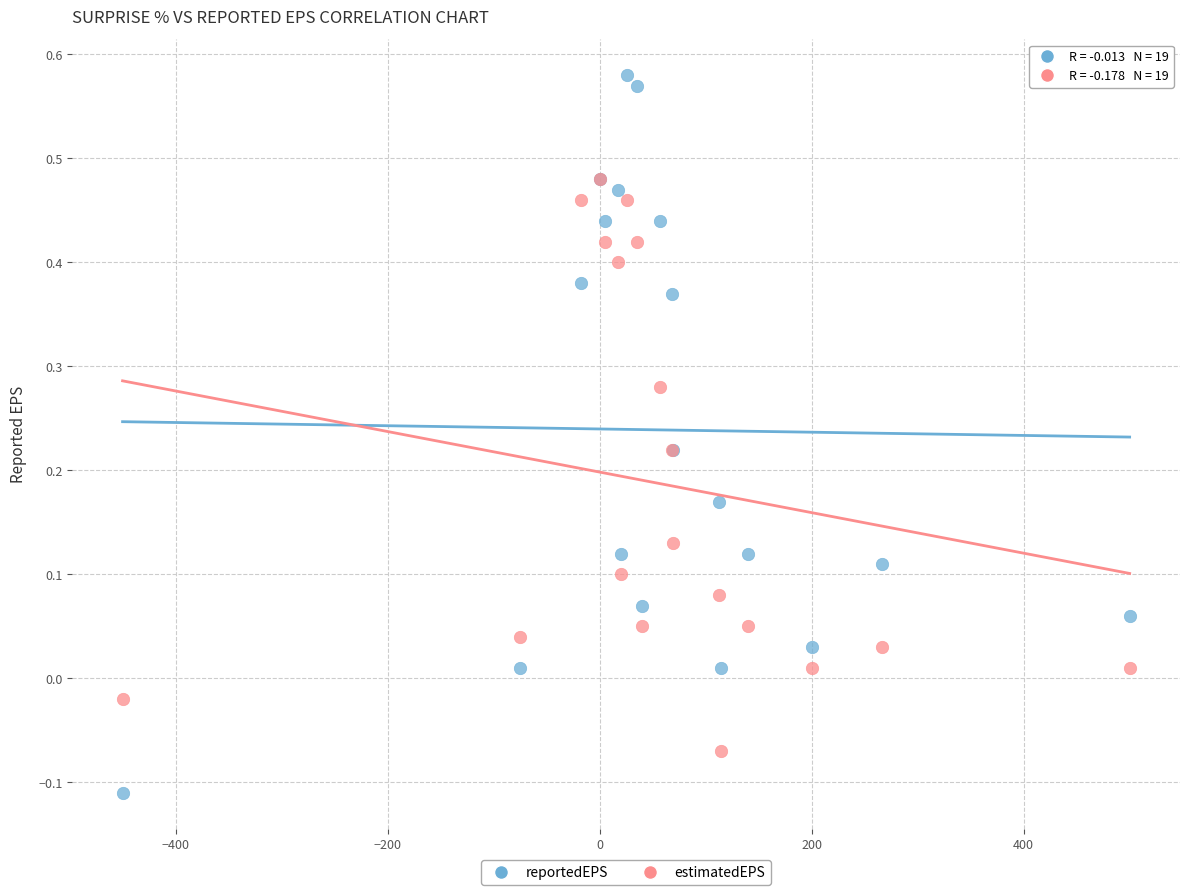

Which series reaches the minimum Y coordinate?

reportedEPS